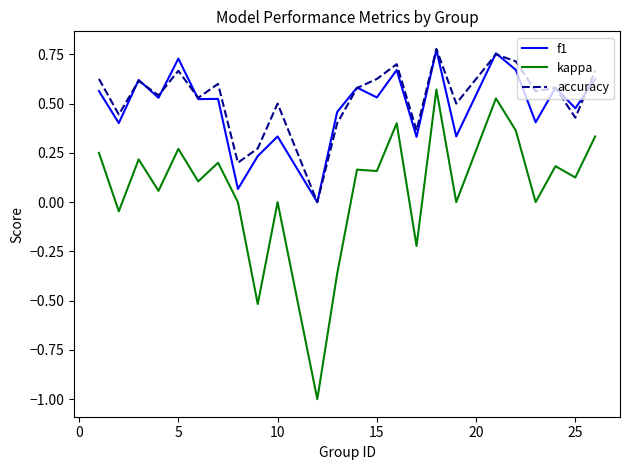

True or false: kappa and f1 cross at least once.

False